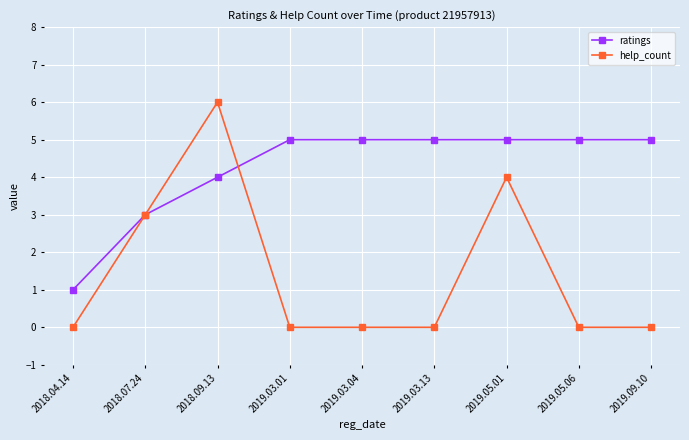

List the series in order of their peak value, highest first.

help_count, ratings